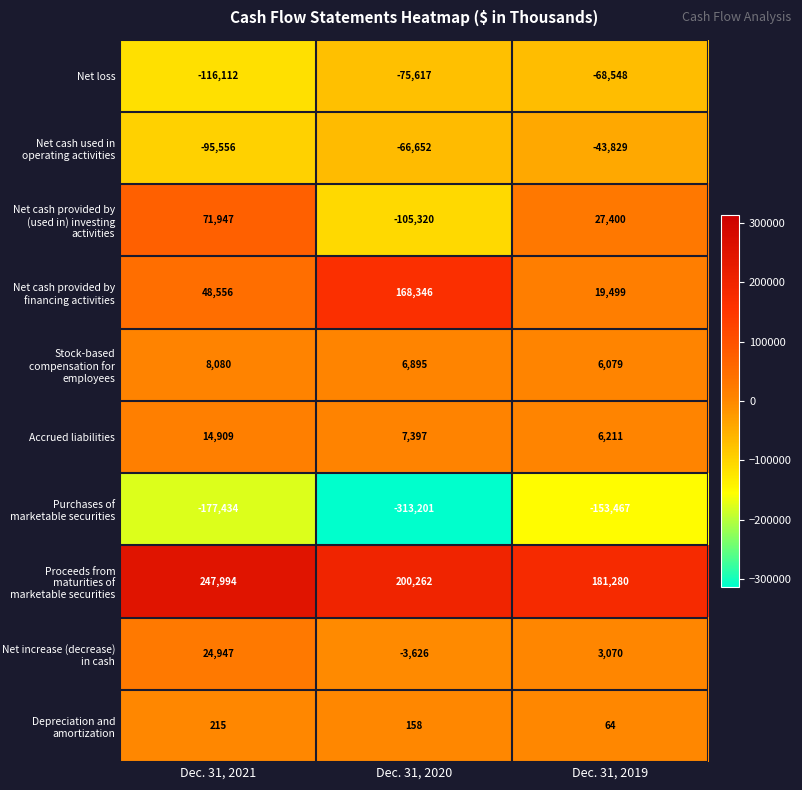

How many values in the Proceeds from maturities of marketable securities series are below 200262?

1